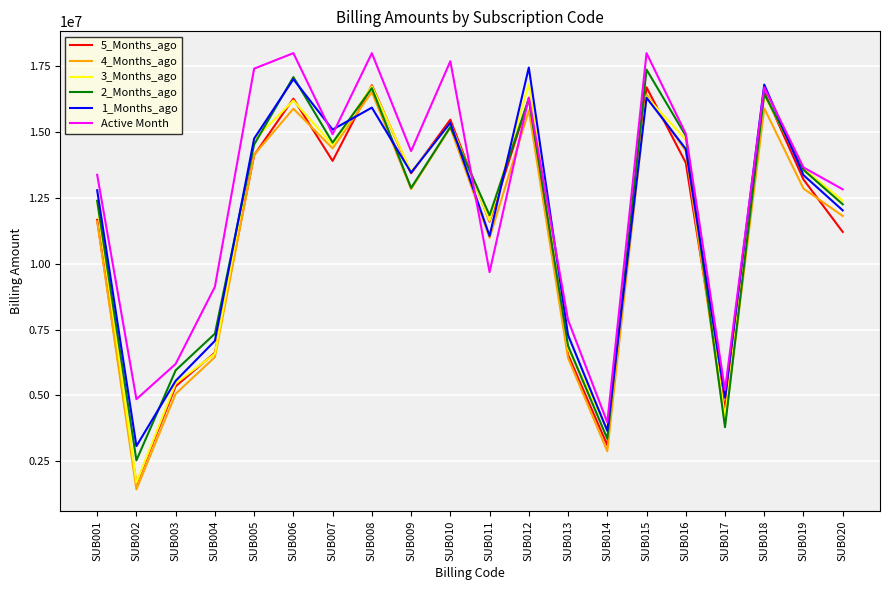

What is the sum of the 4_Months_ago values at SUB014 and SUB020?

14703340.7